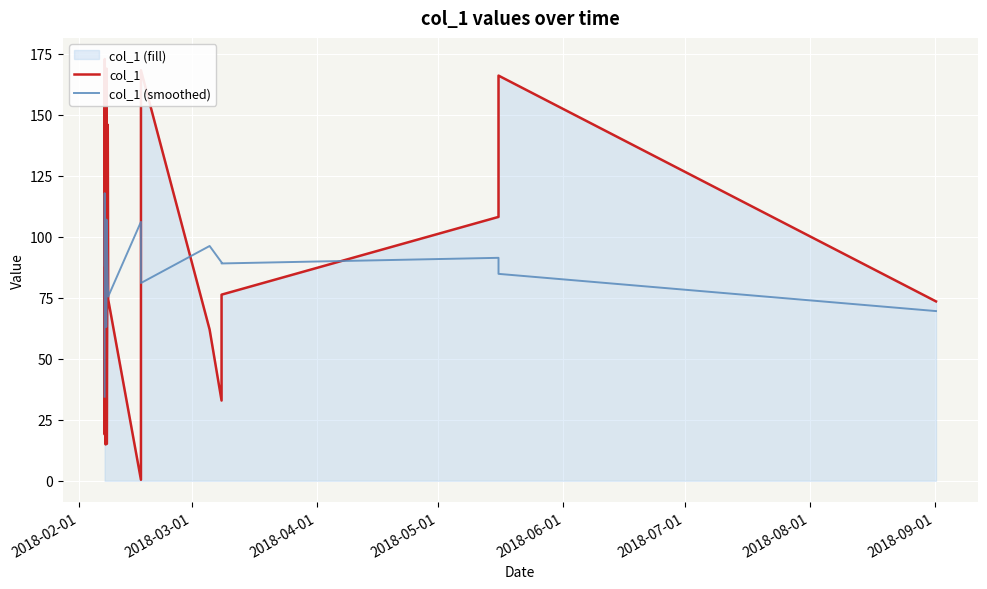

What is the lowest value of the col_1 (smoothed) series?

34.4